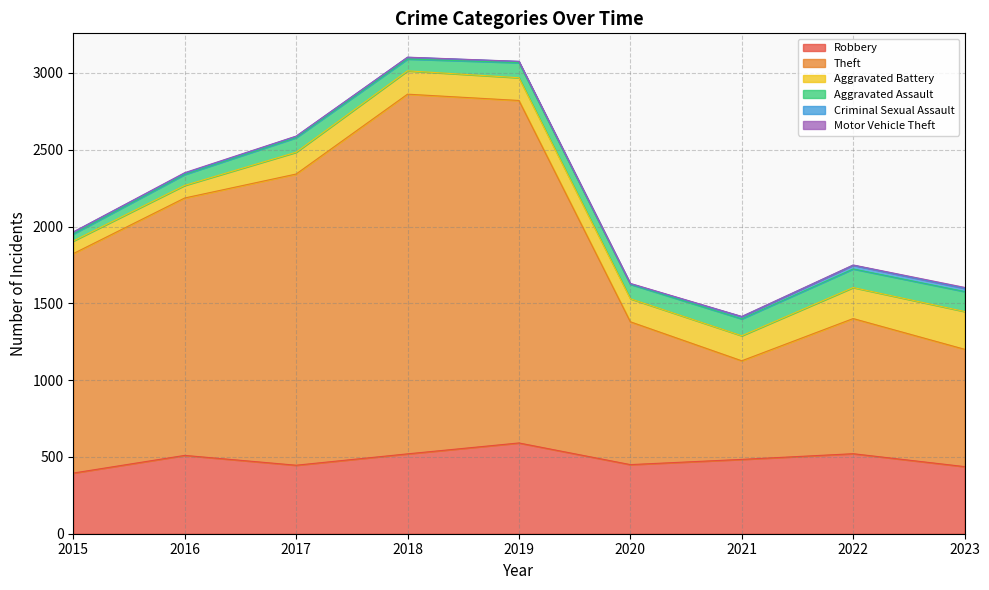

True or false: Robbery has more than 1 interior local peaks.

True